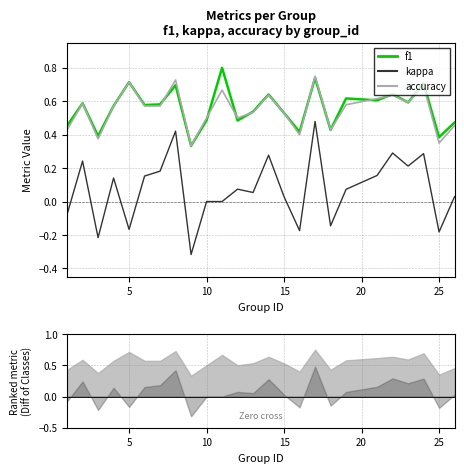

What is the sum of all kappa values?

1.8